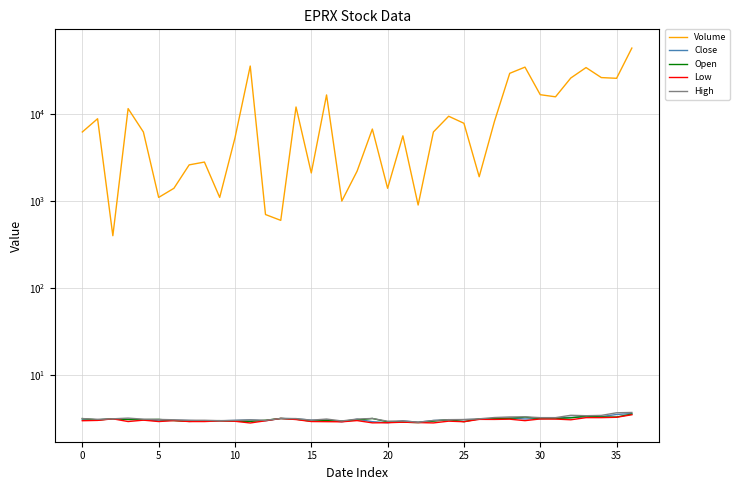

What is the sum of the Close values at 36 and 14?

6.8